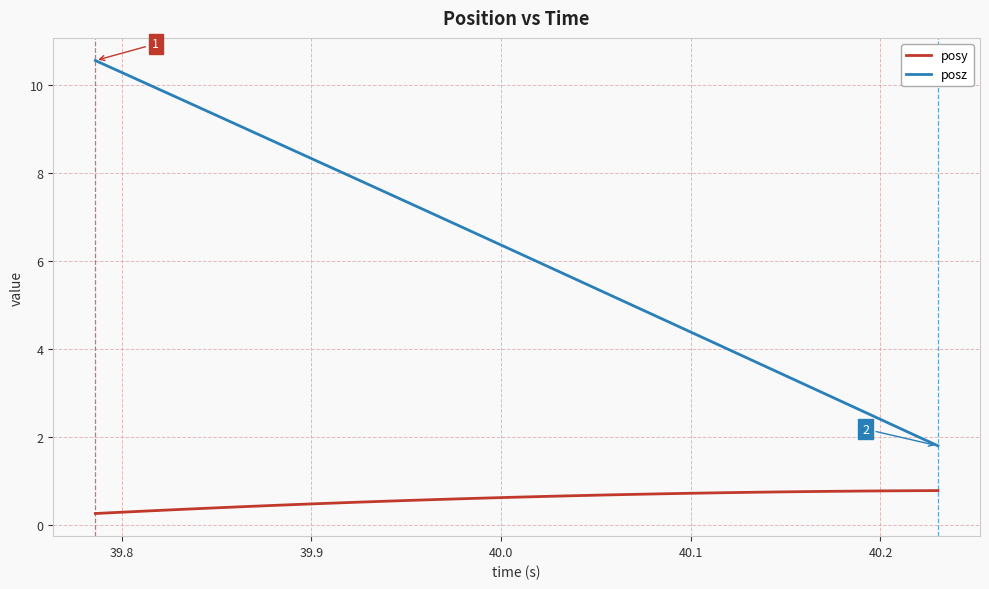

Rank the series by their maximum value, from highest to lowest.

posz, posy